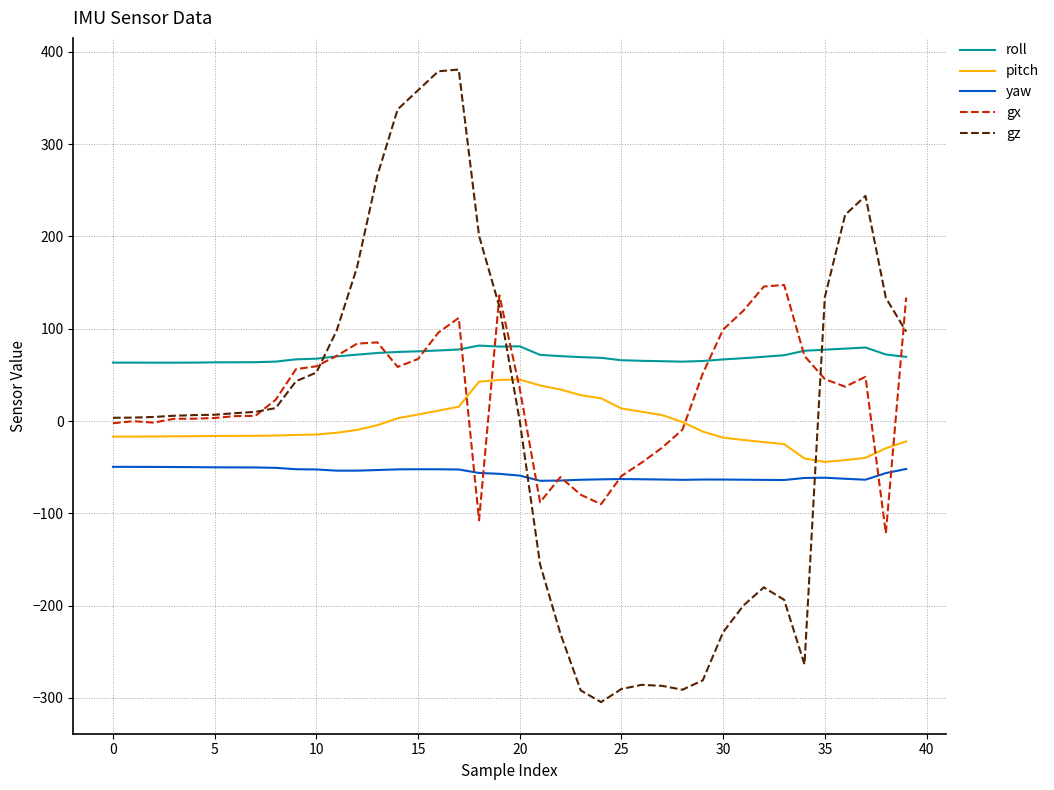

Which series has the largest total across all categories?

roll